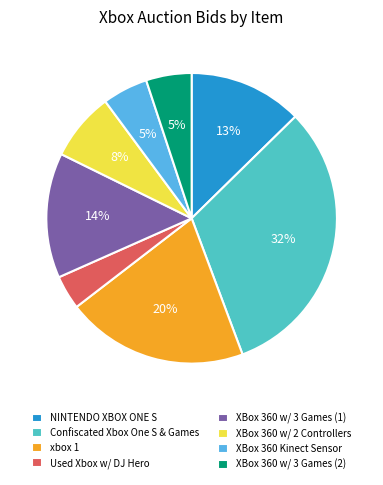

Which slice is the largest?

Confiscated Xbox One S & Games